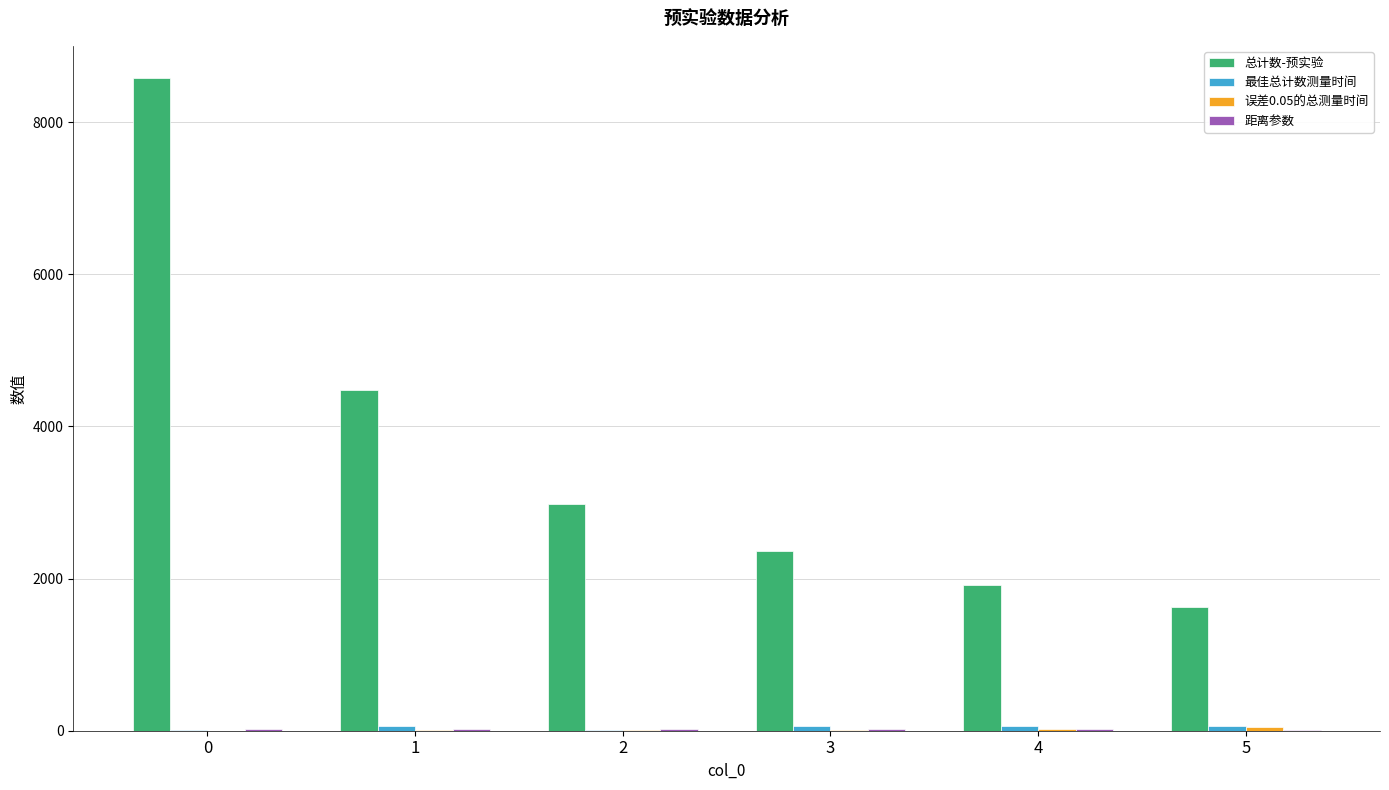

How many data points does each series have?

6